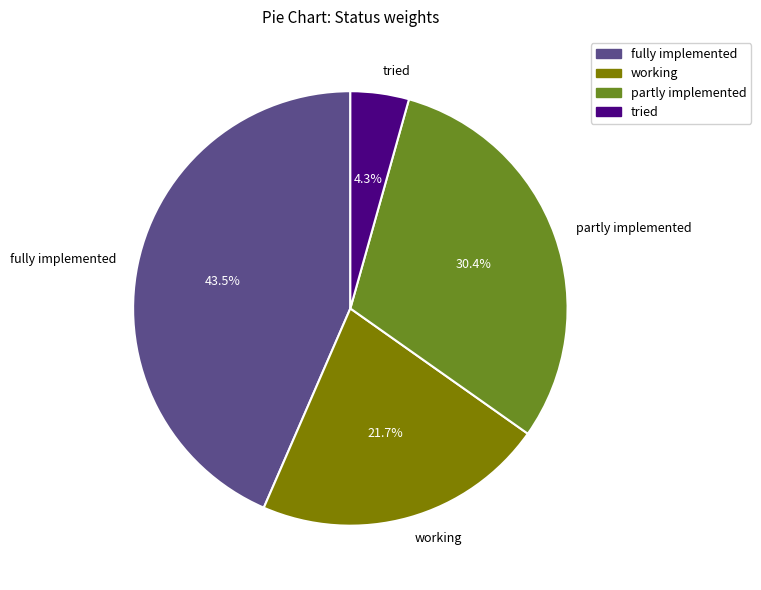

How many slices are in this pie chart?

4